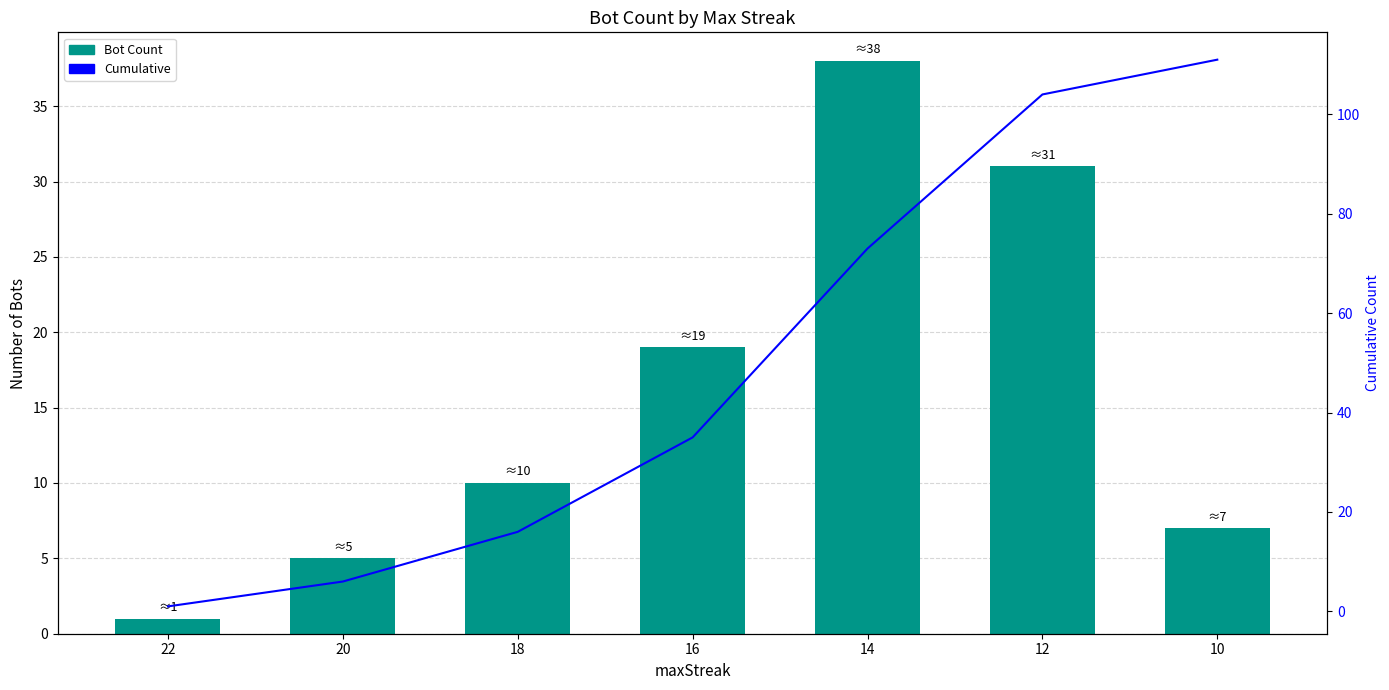

How many distinct data groups are displayed?

2